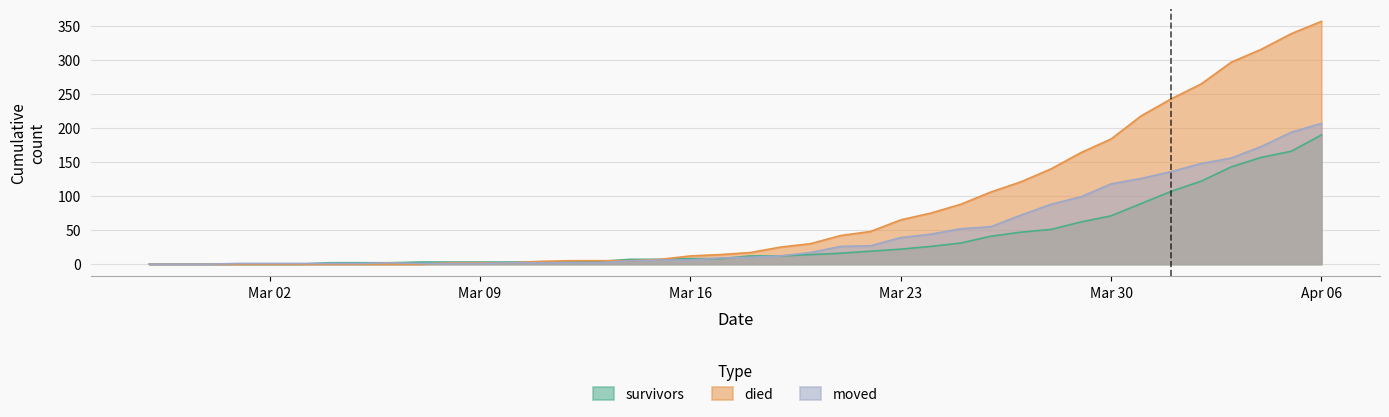

What position from the left is 2020-03-19?

22